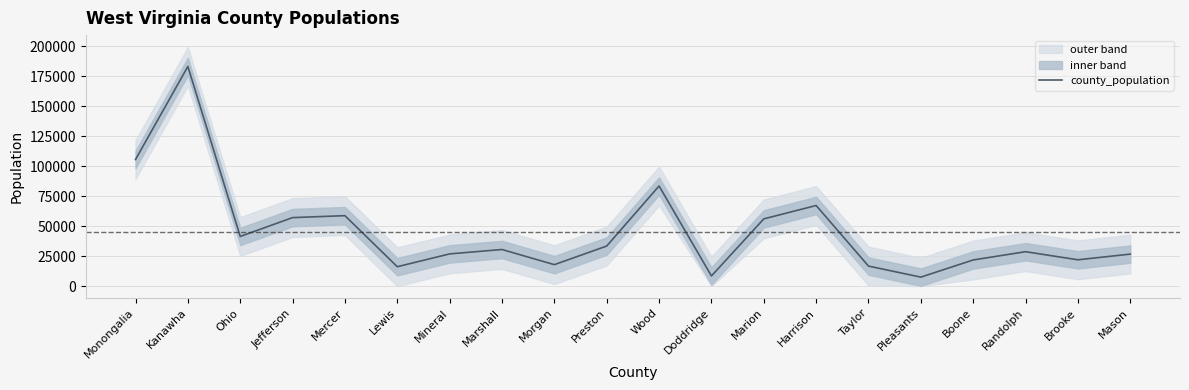

What is the label of the 4th point from the right?

Boone